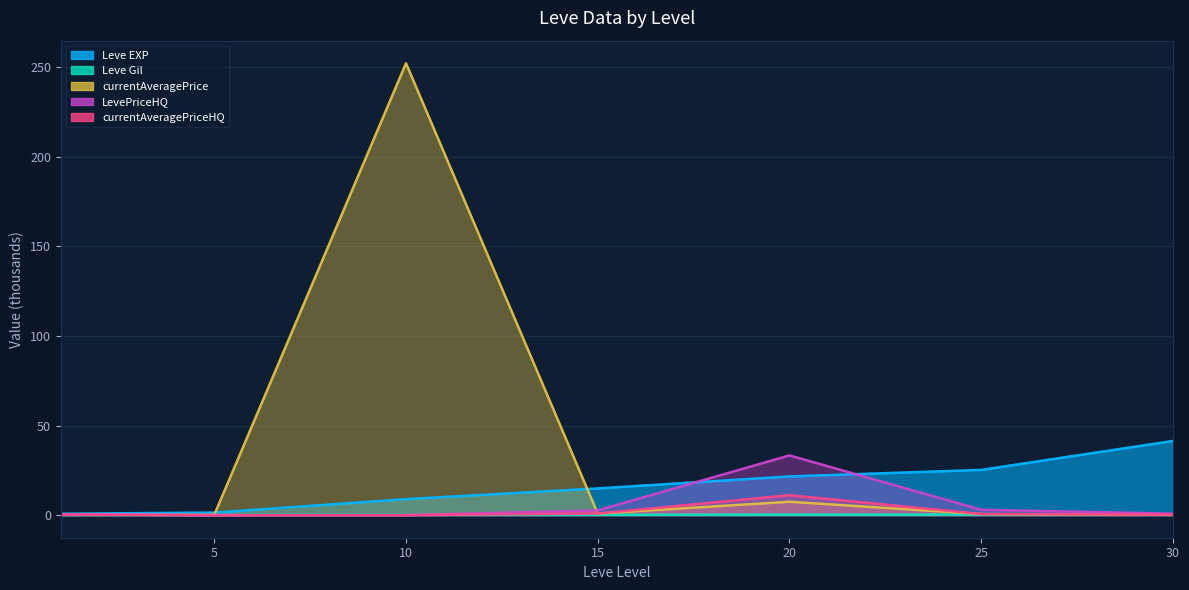

Which has a higher value, 30 or 1?

30